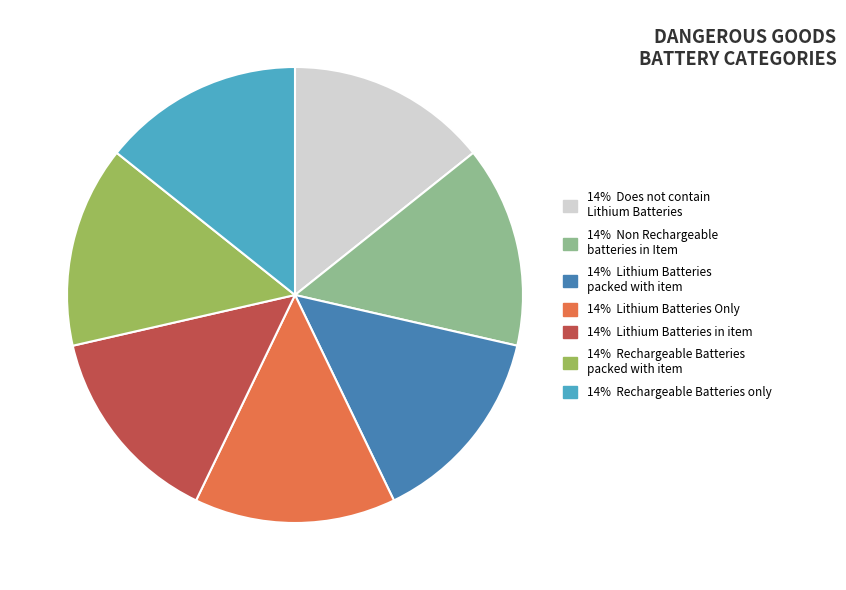

Does any single category account for the majority?

No